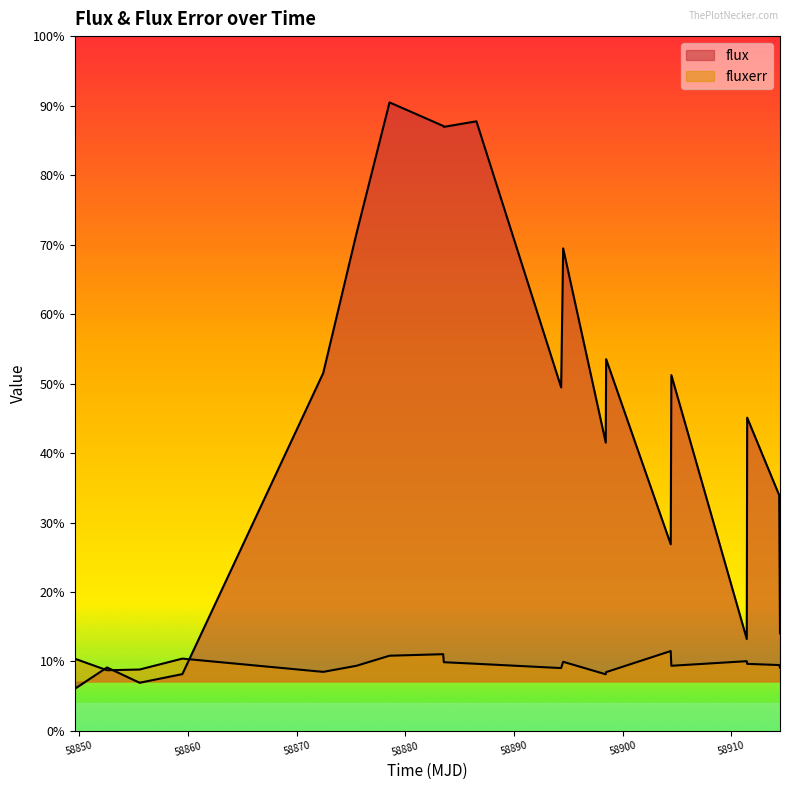

At which label does fluxerr reach its minimum?

58898.43861109996